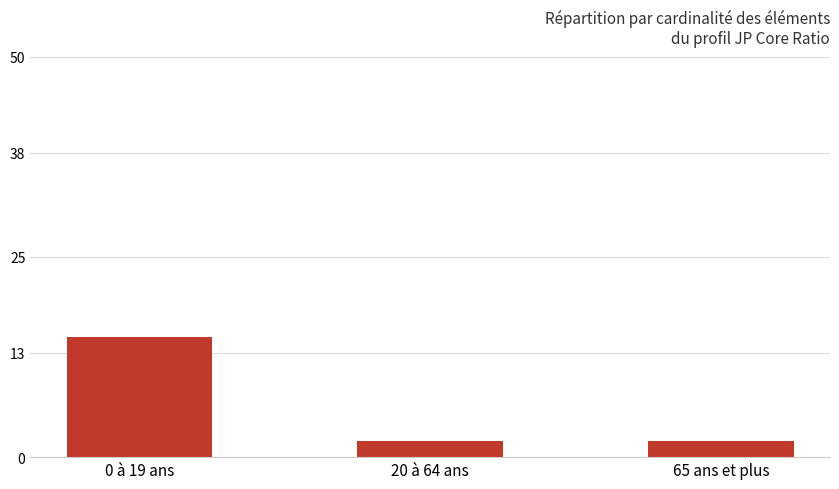

The value at 65 ans et plus is 2. True or false?

True